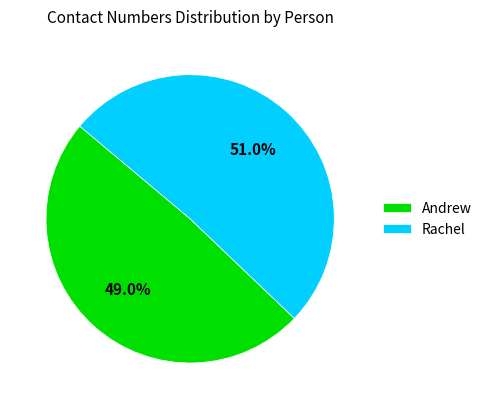

Rank the categories by value from lowest to highest.

Andrew, Rachel